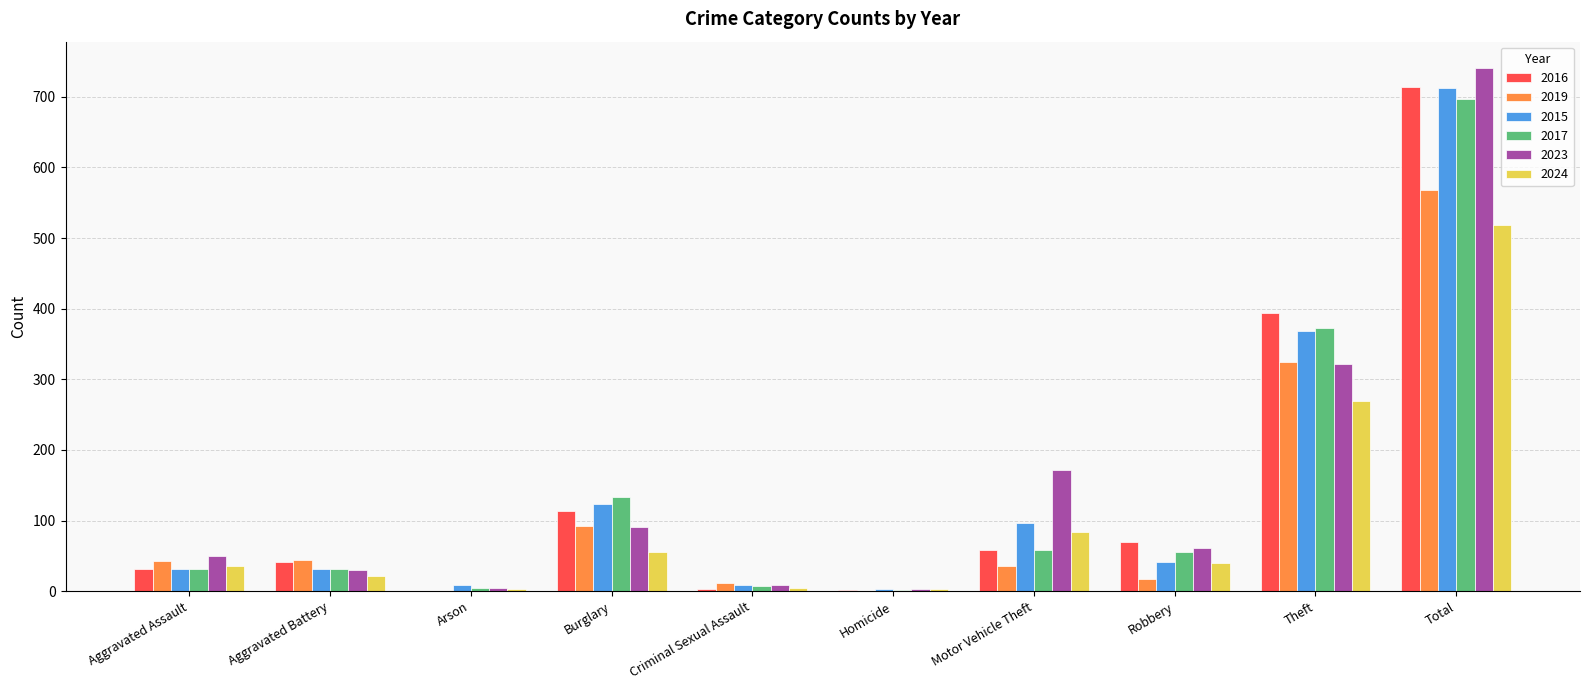

How many groups of bars are there?

10